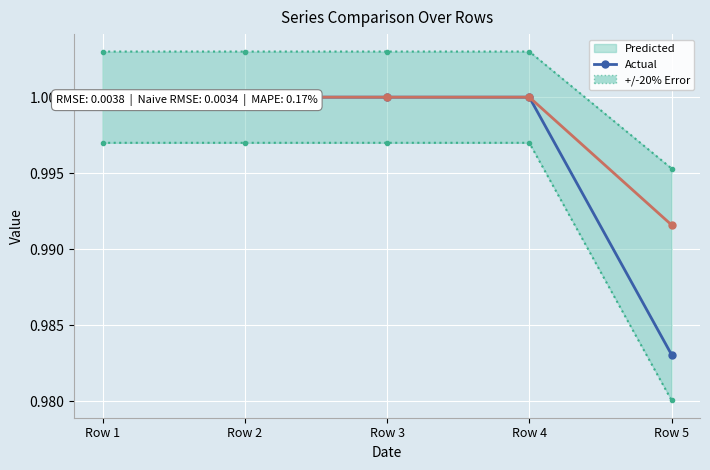

Reading left to right, list all the values displayed in this chart.

Predicted: 1.0	1.0	1.0	1.0	1.0
Actual: 1.0	1.0	1.0	1.0	1.0